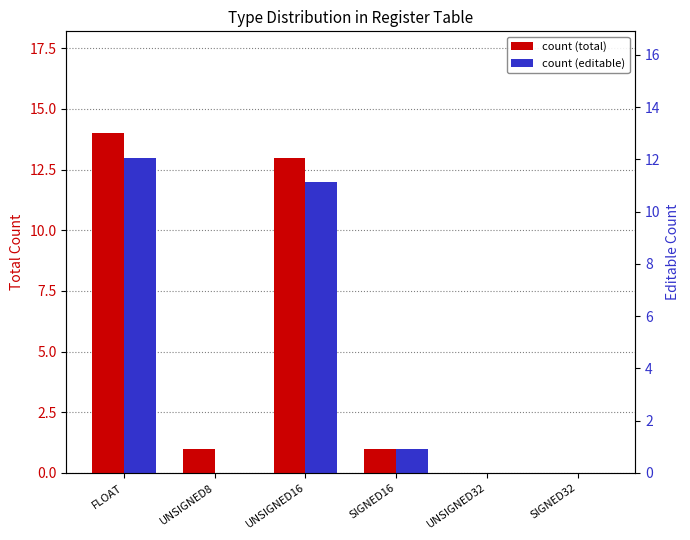

What are all the series names shown in the legend?

count (total), count (editable)